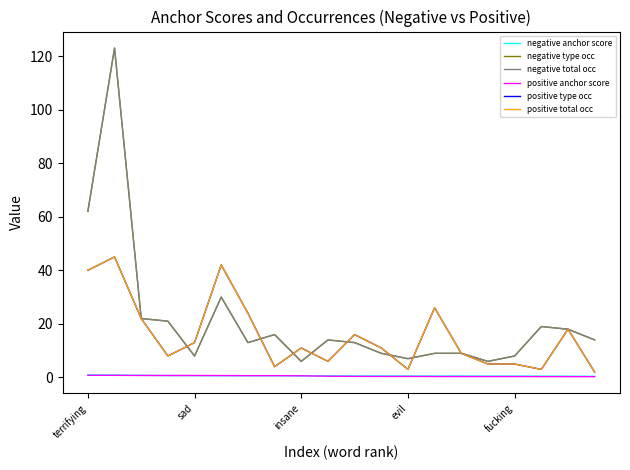

Does the chart have visible grid lines?

No